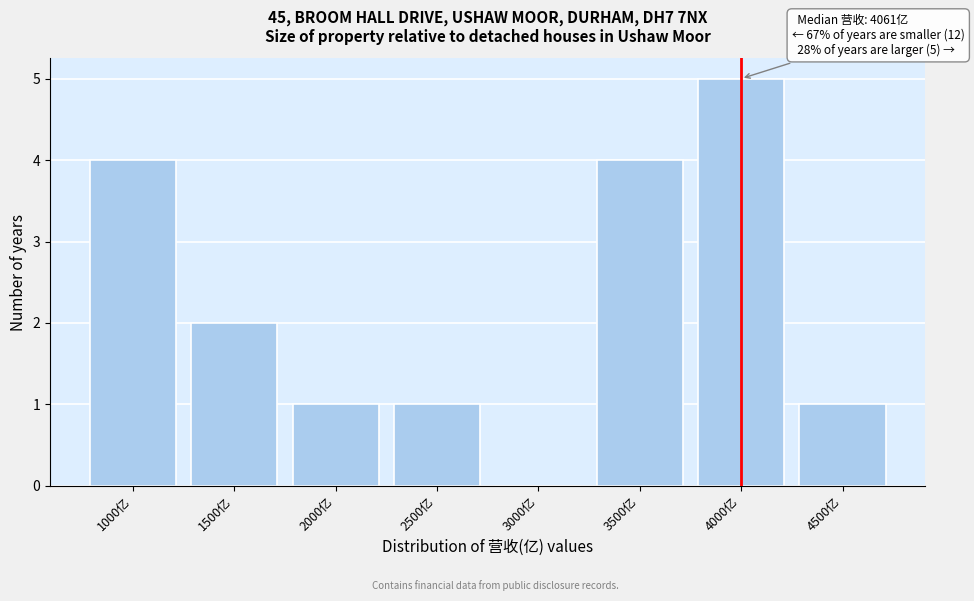

What is the sum of all values?

18